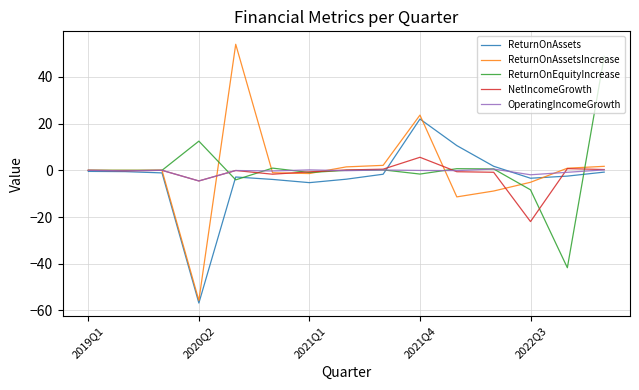

Which series has the largest range (max minus min)?

ReturnOnAssetsIncrease